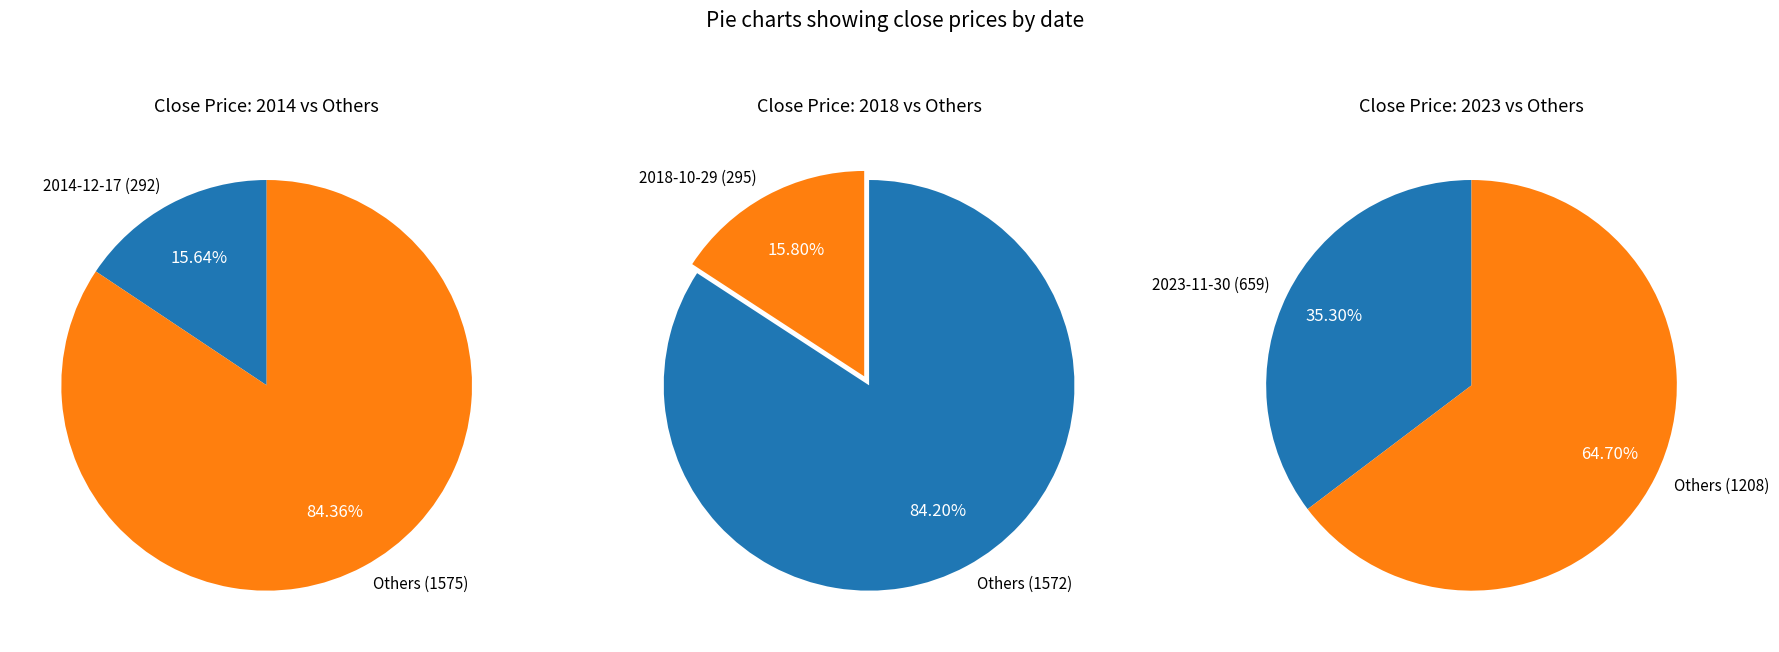

What portion of the pie excludes 2018-10-29?

84.2%